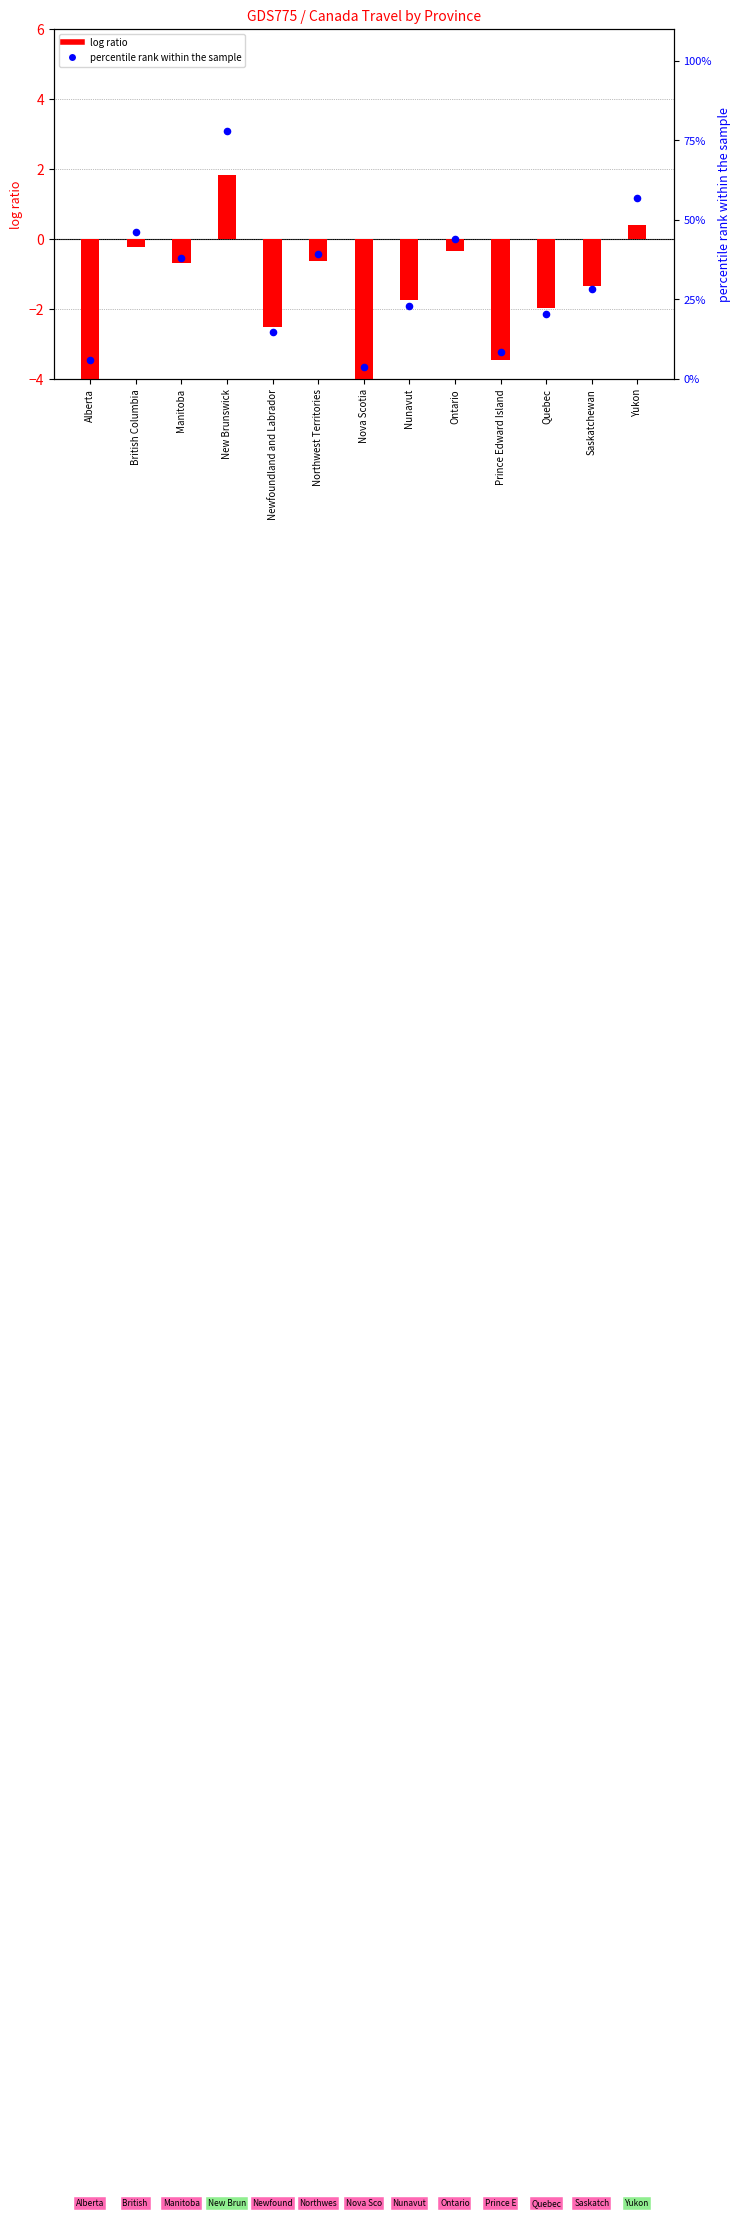

What are all the series names shown in the legend?

log ratio, percentile rank within the sample